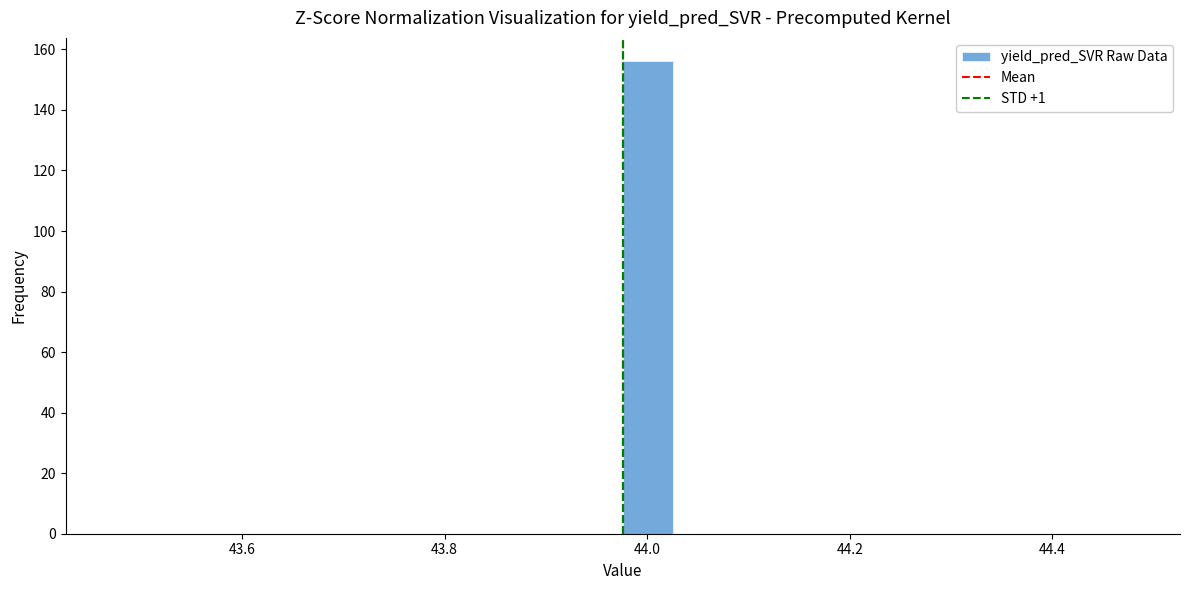

Around what value on the x-axis is the tallest bar? Give the approximate position of its centre, as read against the axis.

44.00